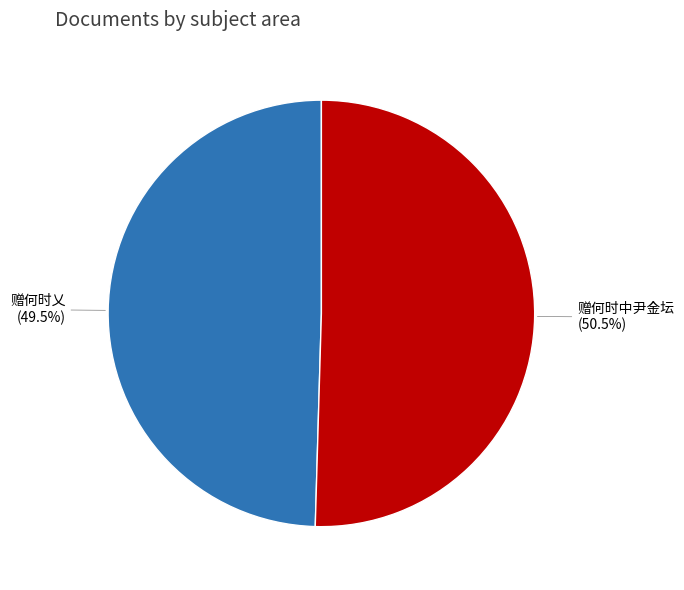

What is the largest slice in the pie chart?

赠何时中尹金坛